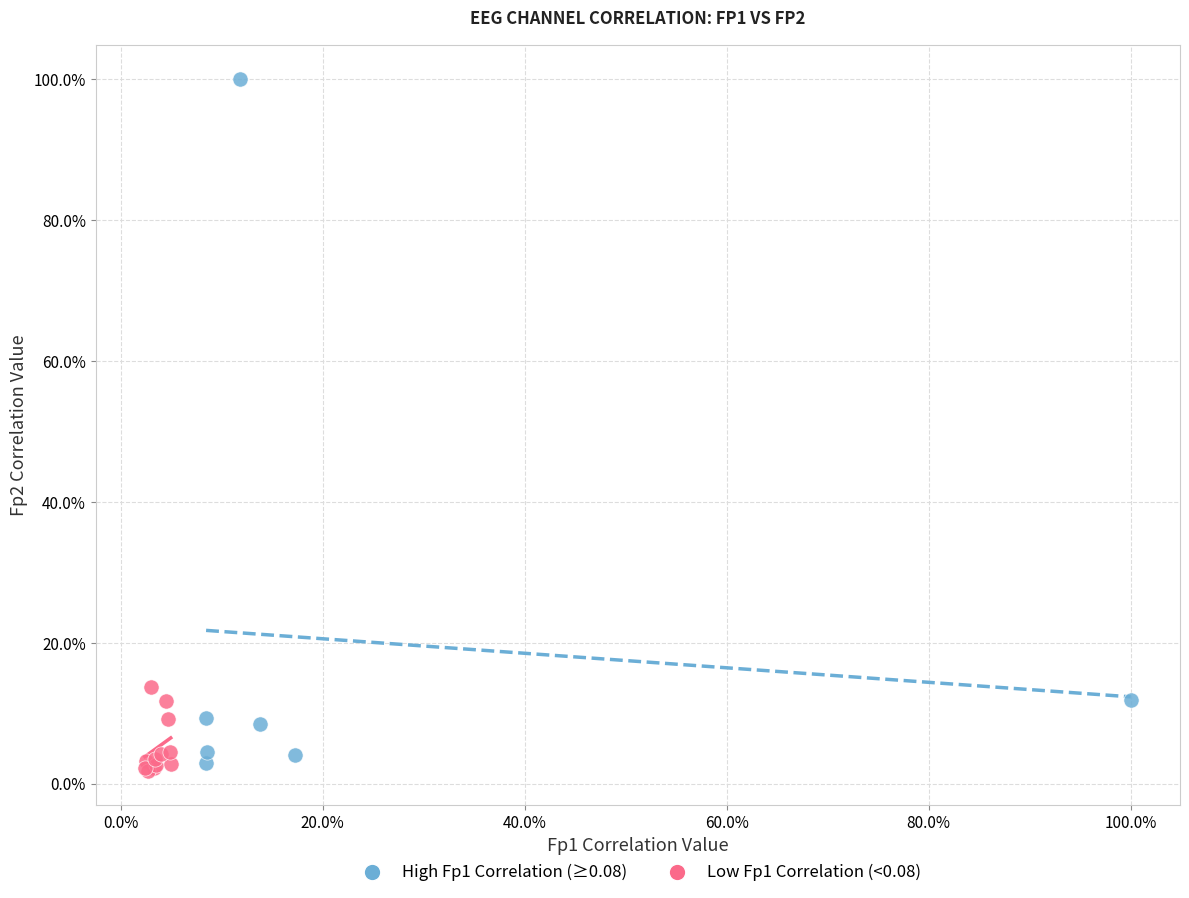

Which series reaches the maximum Y coordinate?

High Fp1 Correlation (≥0.08)